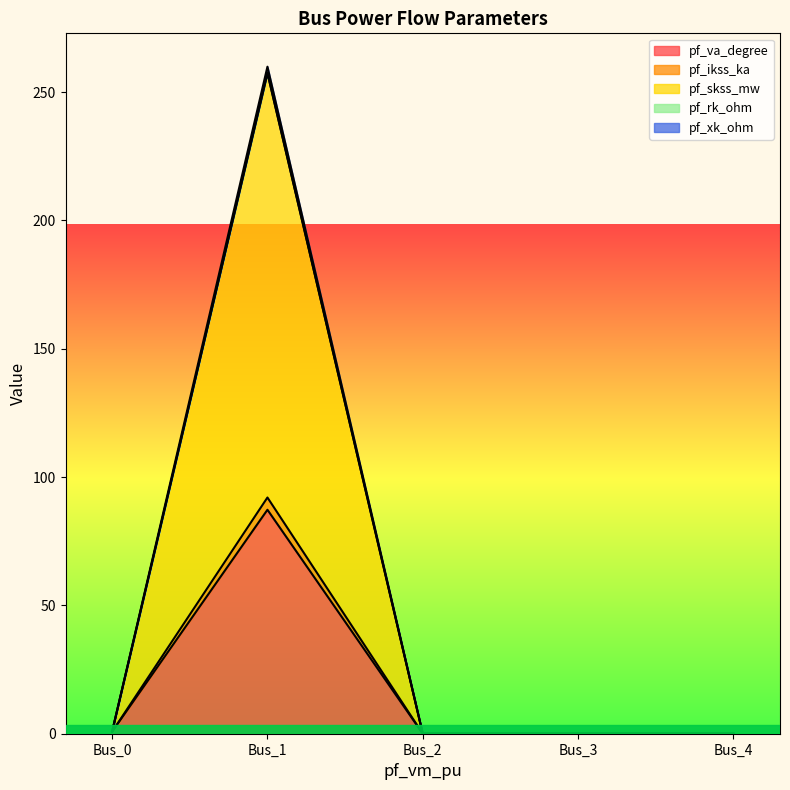

At which label does pf_va_degree reach its peak?

Bus_1